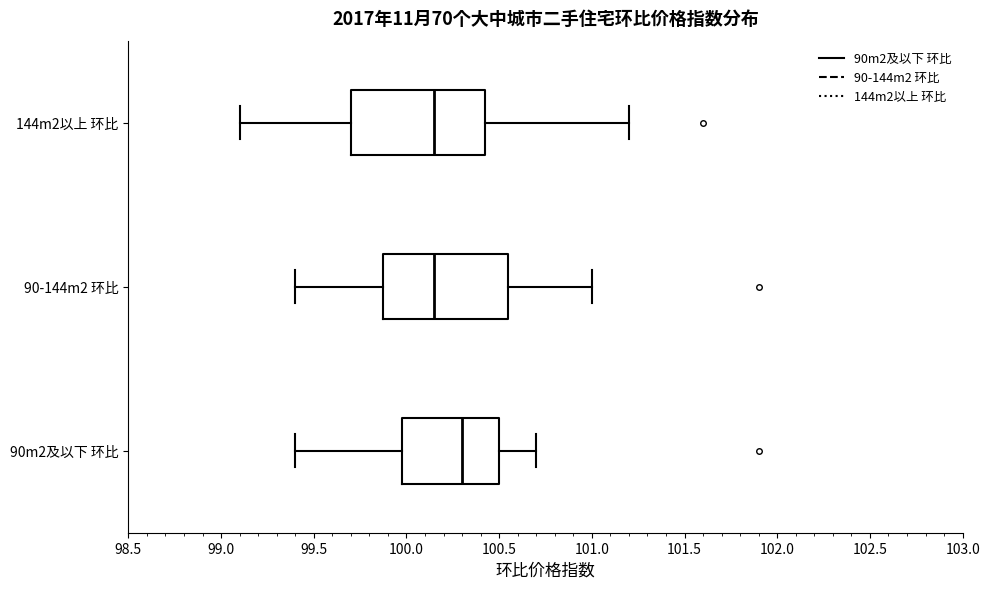

Reading bottom to top, read every box against the x-axis: the position of its median line, the range the box covers, and the ends of its whiskers. The values are not printed on the chart, so give them approximately, as read against the axis.

90m2及以下 环比: median 100.30, box 100.00 to 100.50, whiskers 99.40 to 100.70
90-144m2 环比: median 100.15, box 99.90 to 100.55, whiskers 99.40 to 101.00
144m2以上 环比: median 100.15, box 99.70 to 100.45, whiskers 99.10 to 101.20